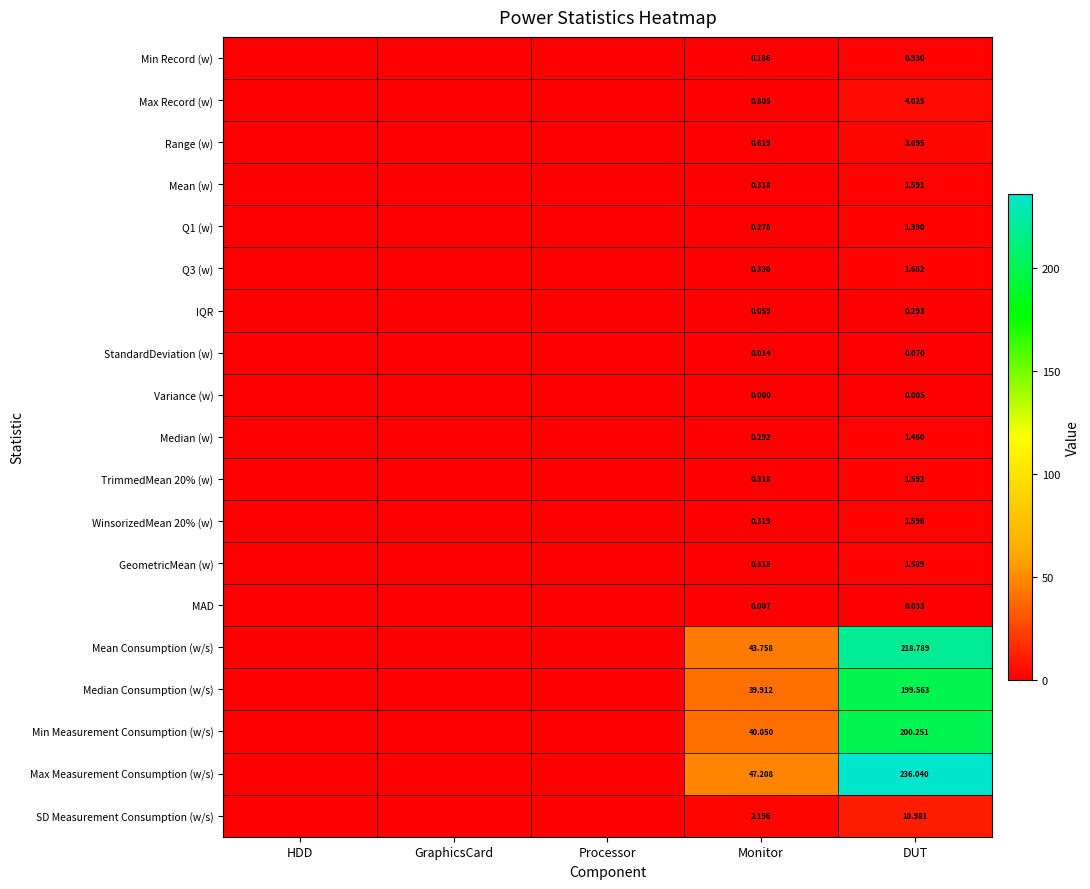

Is the value of Median Consumption (w/s) at DUT greater than the value of Range (w) at DUT?

Yes